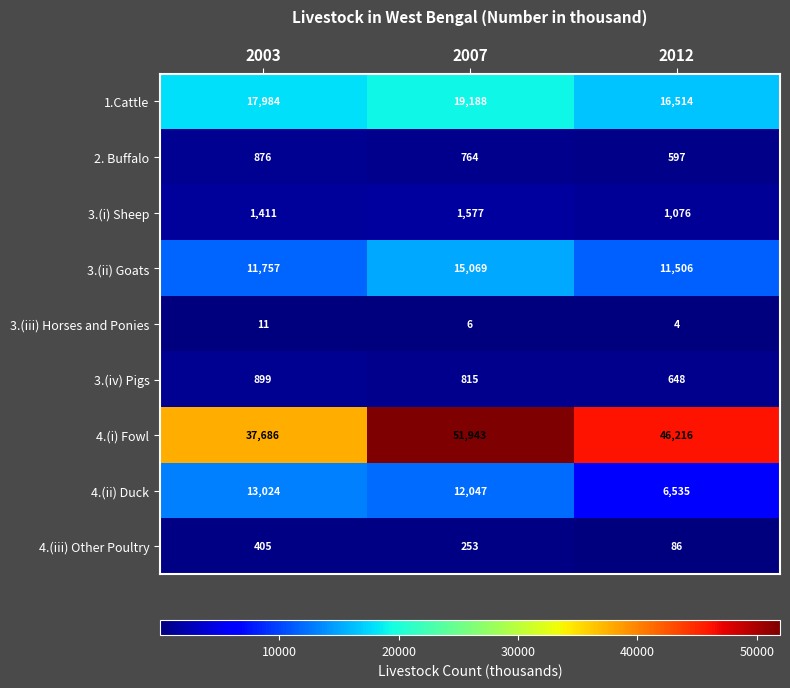

Rank the series at 2003 from lowest to highest value.

3.(iii) Horses and Ponies, 4.(iii) Other Poultry, 2. Buffalo, 3.(iv) Pigs, 3.(i) Sheep, 3.(ii) Goats, 4.(ii) Duck, 1.Cattle, 4.(i) Fowl